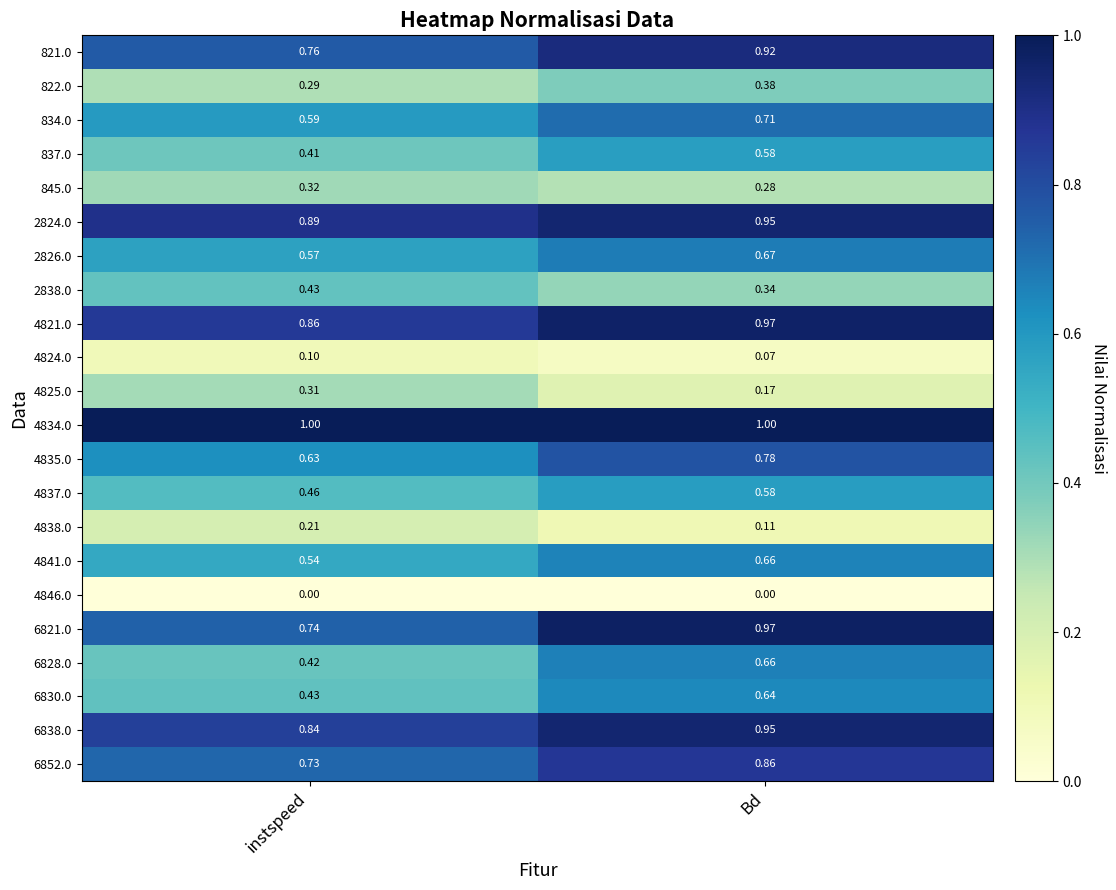

What is the greatest value displayed?

1.0